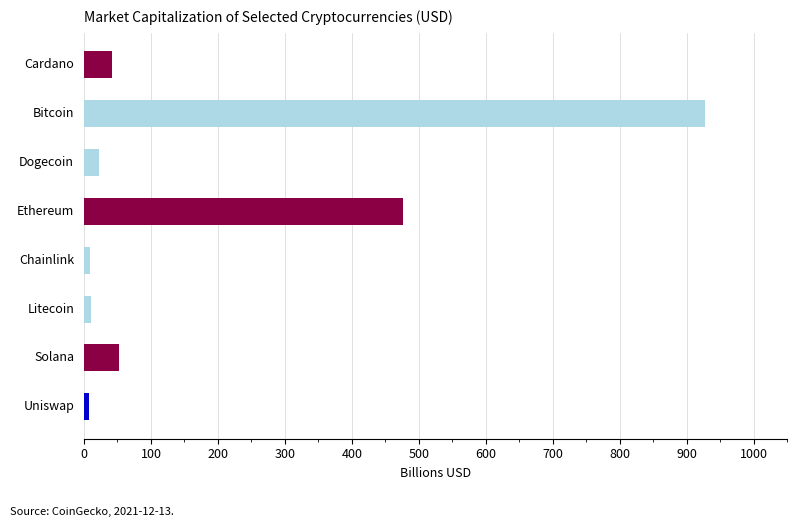

What is the value of the 3rd bar from the top?

22.0